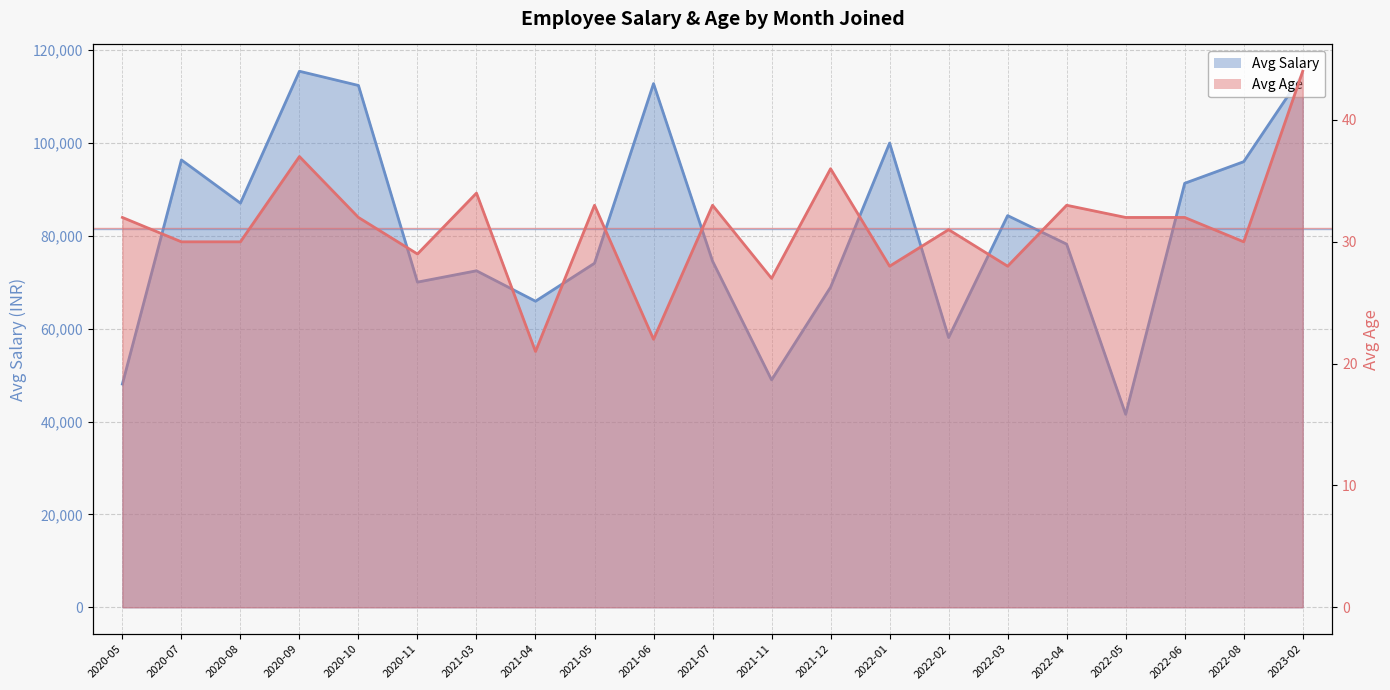

Does the chart display data point markers on the line(s)?

No